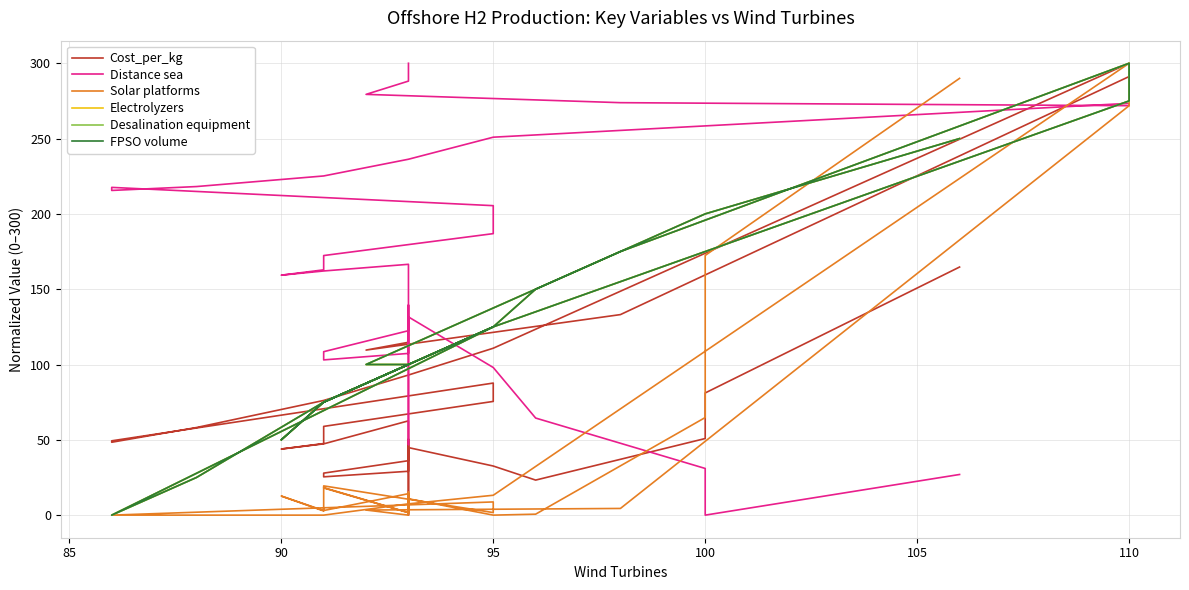

List the series in order of their peak value, highest first.

Cost_per_kg, Distance sea, Solar platforms, Electrolyzers, Desalination equipment, FPSO volume